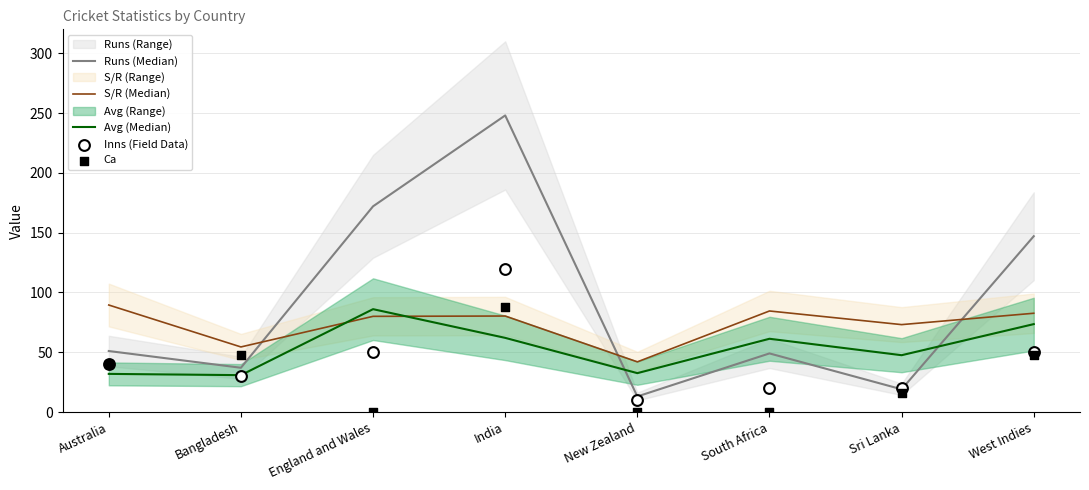

What is the total value across all series at Australia?

252.3